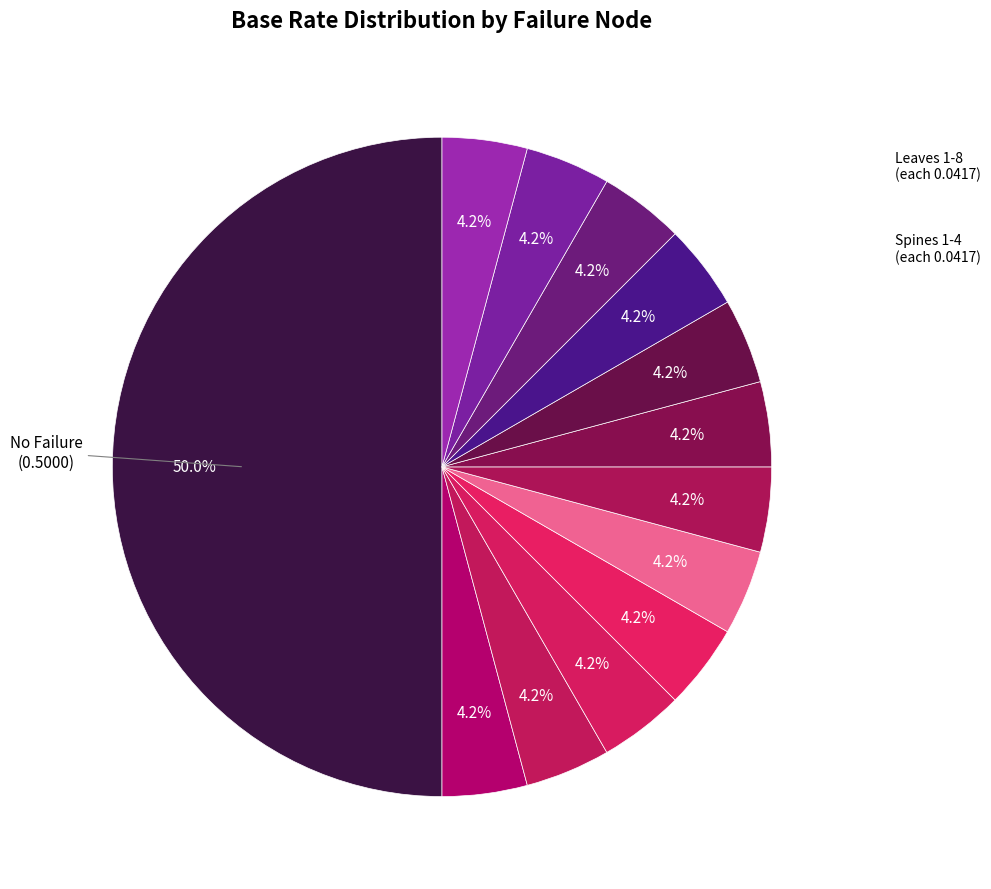

How many slices are in this pie chart?

13